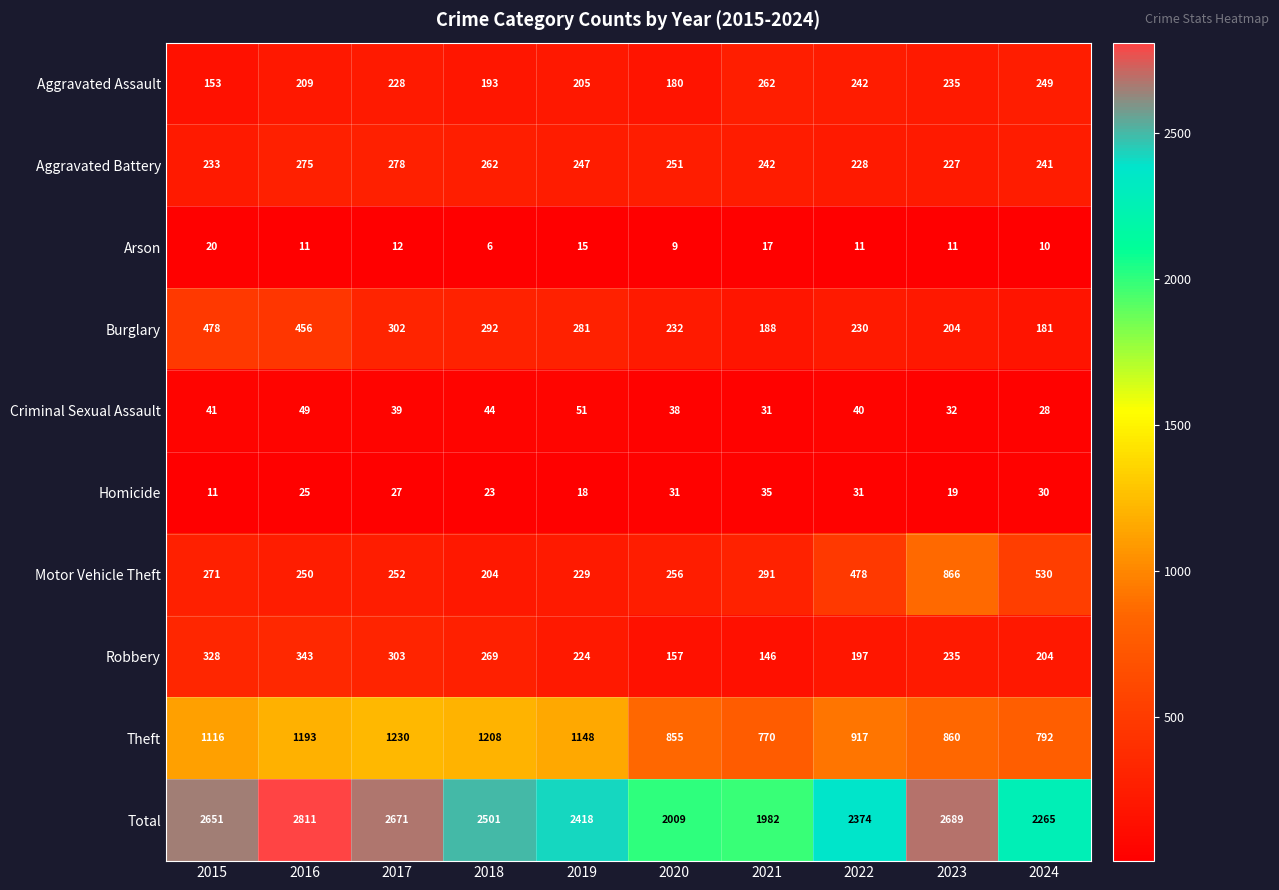

Between 2016 and 2017, which series saw the biggest shift?

Burglary